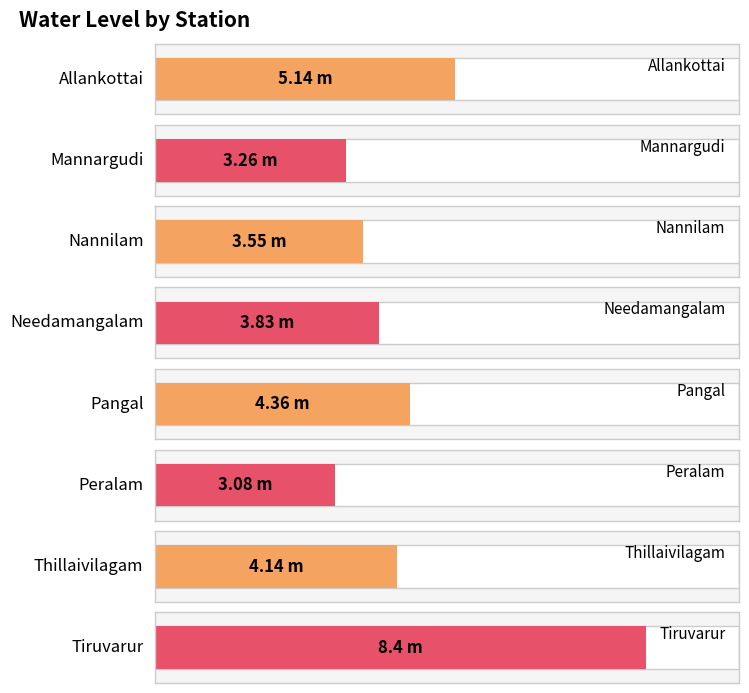

What is the maximum value shown in the chart?

8.4